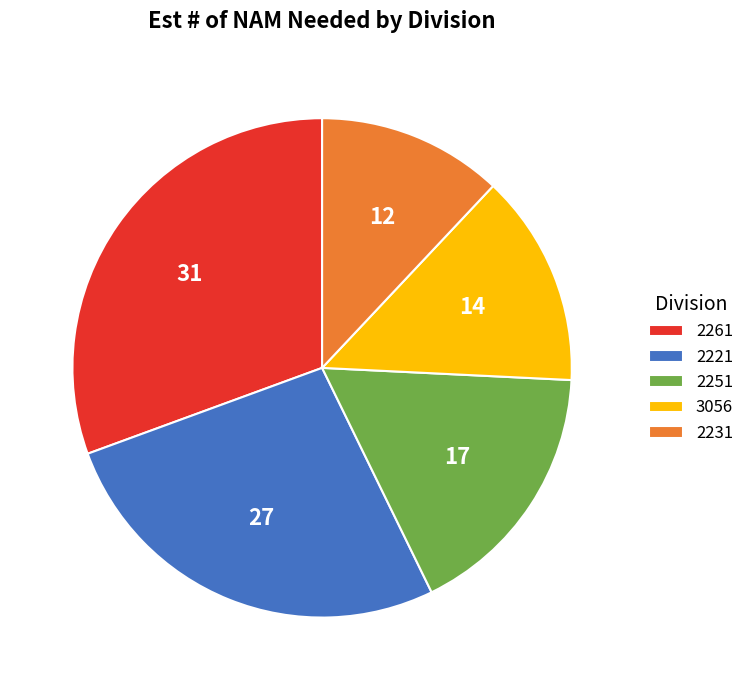

Does 2261 represent more than half of the total?

No